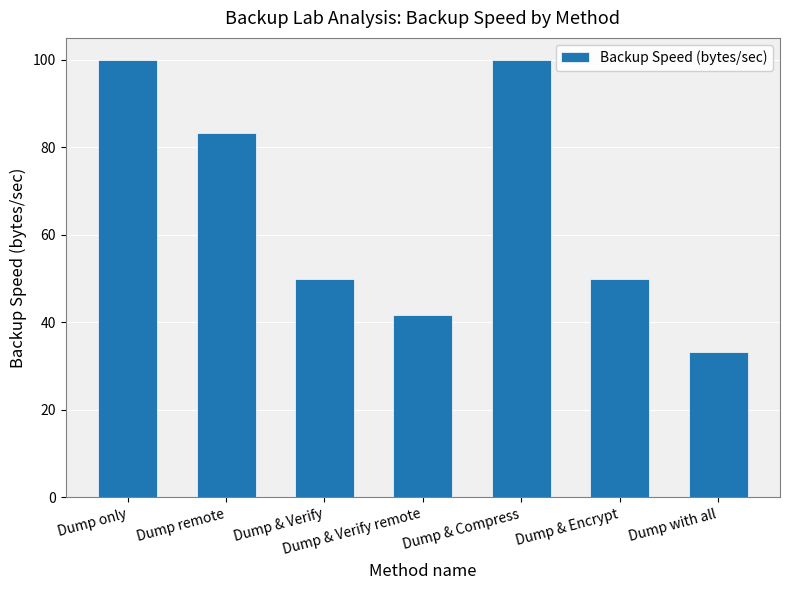

How many series are shown in this chart?

1